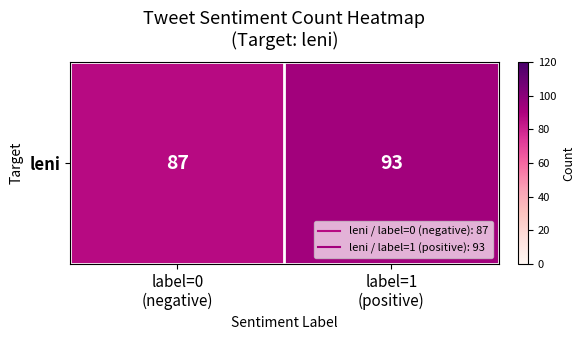

Reading right to left, transcribe all the data shown in this chart.

93	87